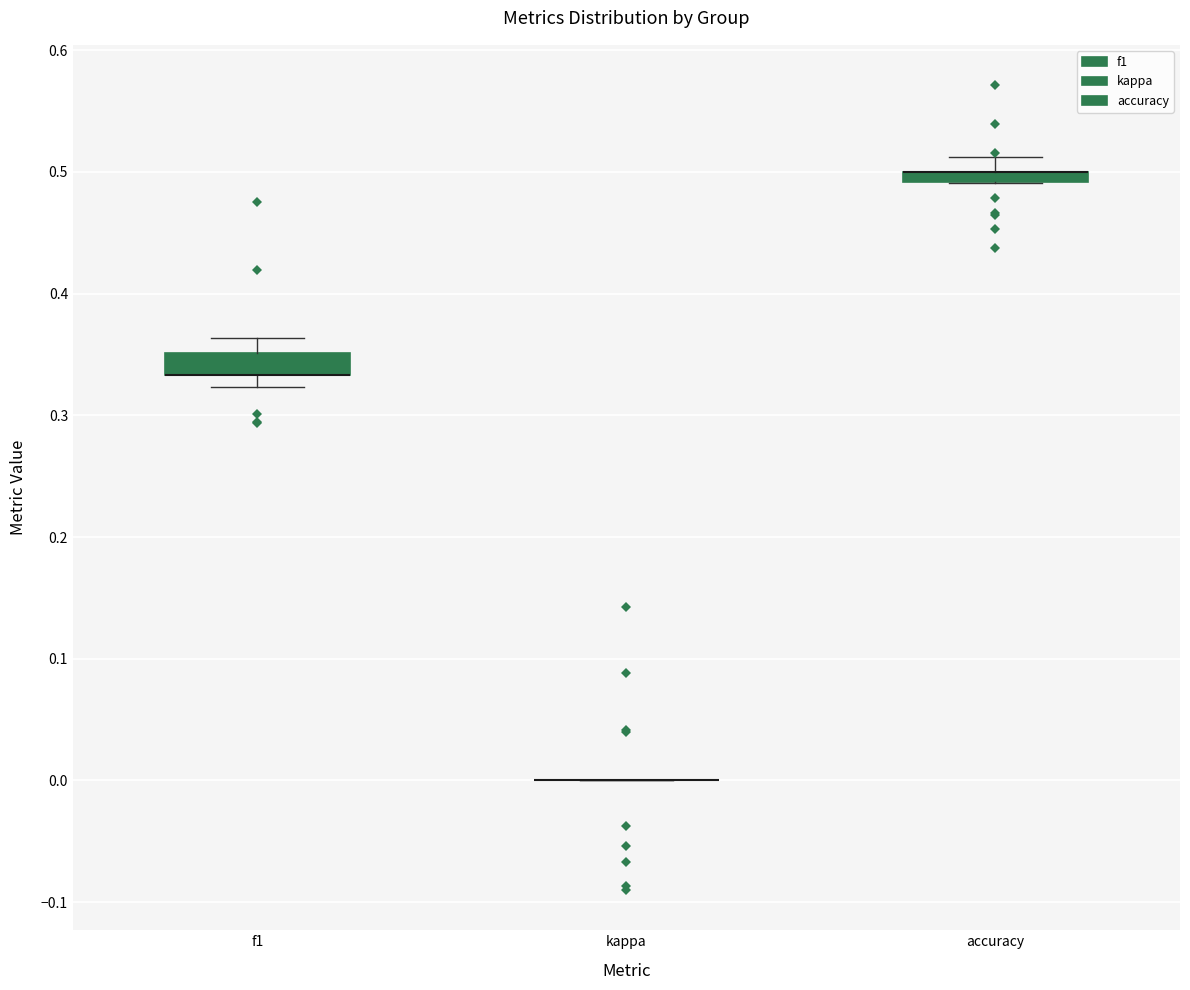

Where is the lower edge of the box for accuracy on the y-axis? The values are not printed on the chart, so give them approximately, as read against the axis.

0.49